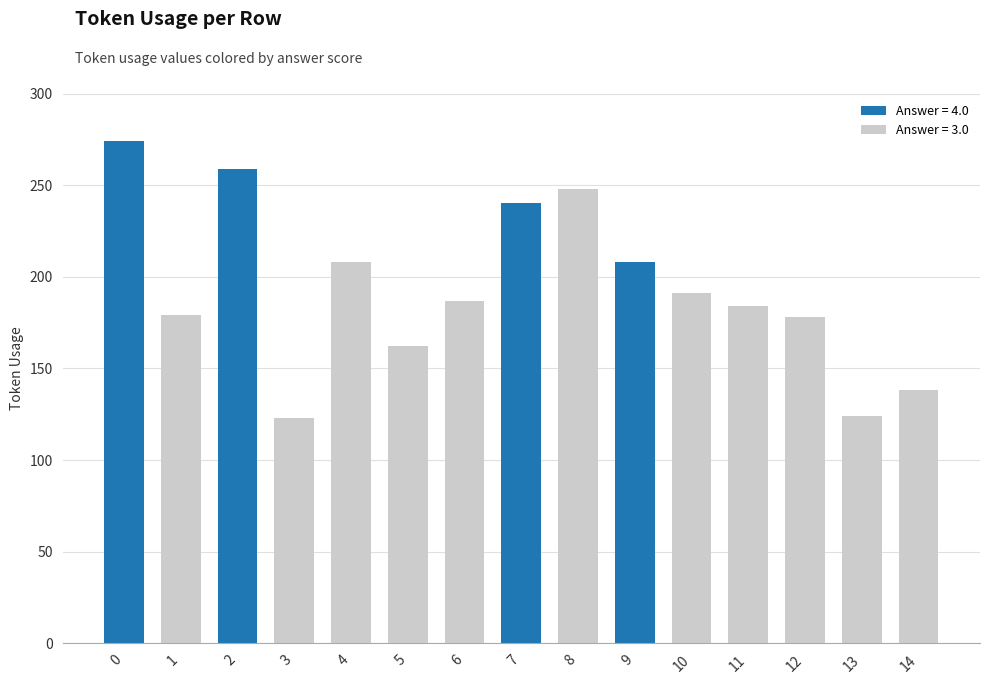

What is the minimum value for Answer = 4.0?

208